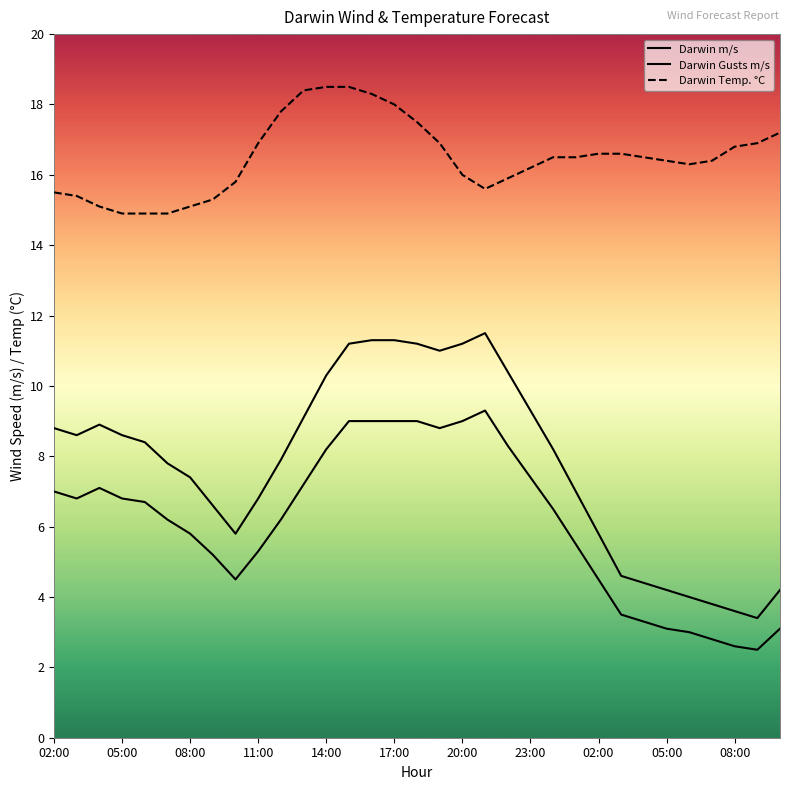

At which label does Darwin Temp. °C first exceed 16?

11:00